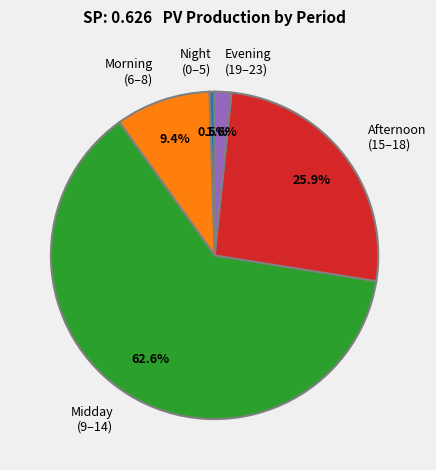

How many slices are in this pie chart?

5